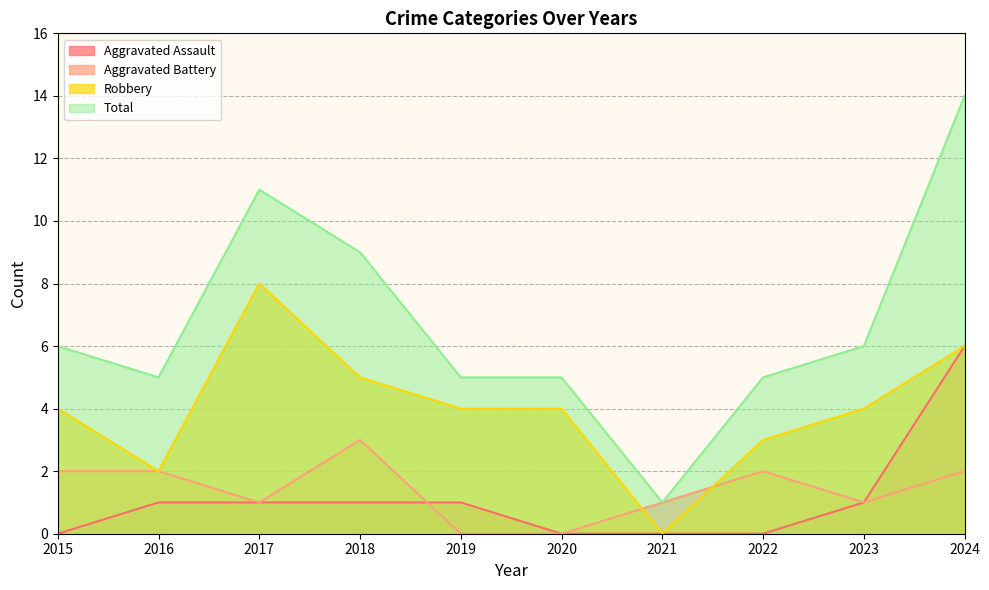

True or false: Total and Aggravated Assault intersect in this chart.

False